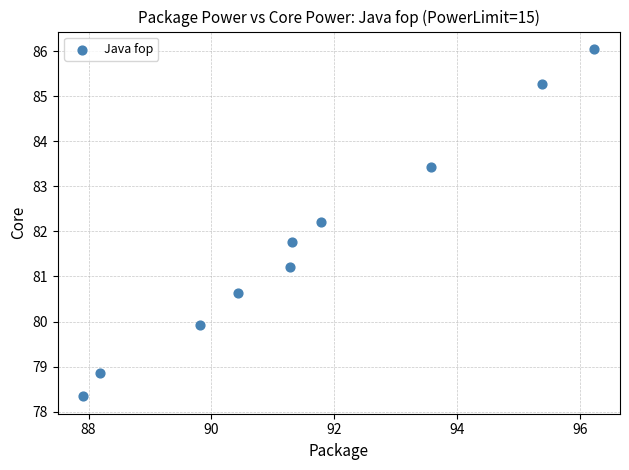

What is the average X value?

91.6